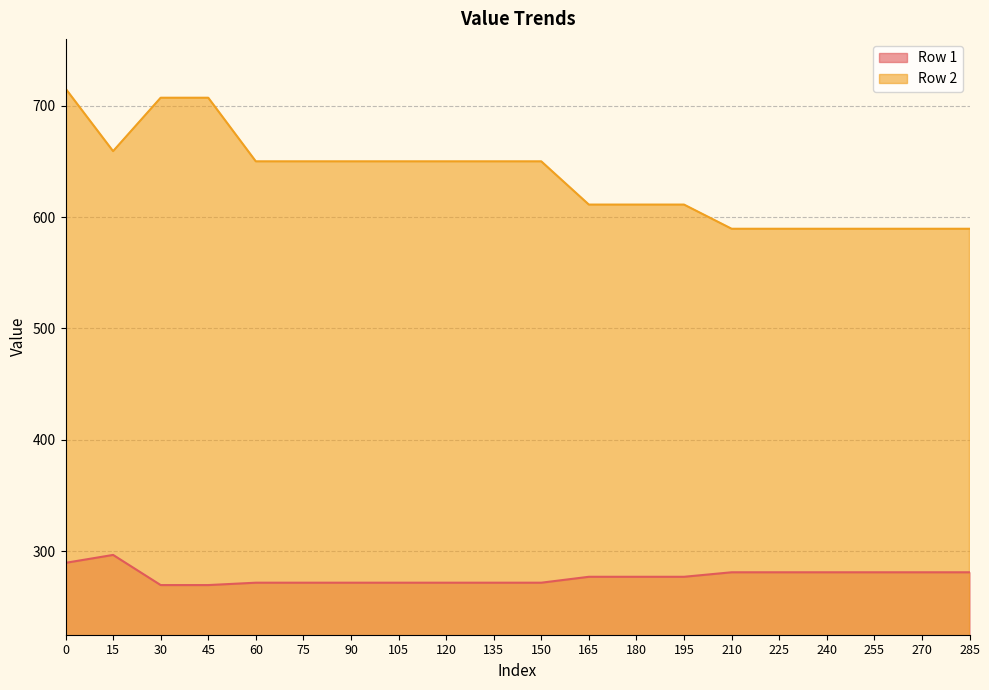

List the series in order of their peak value, highest first.

Row 2, Row 1